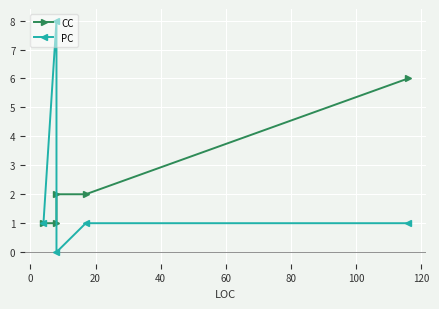

Count the CC values in the range 1 to 2.

4